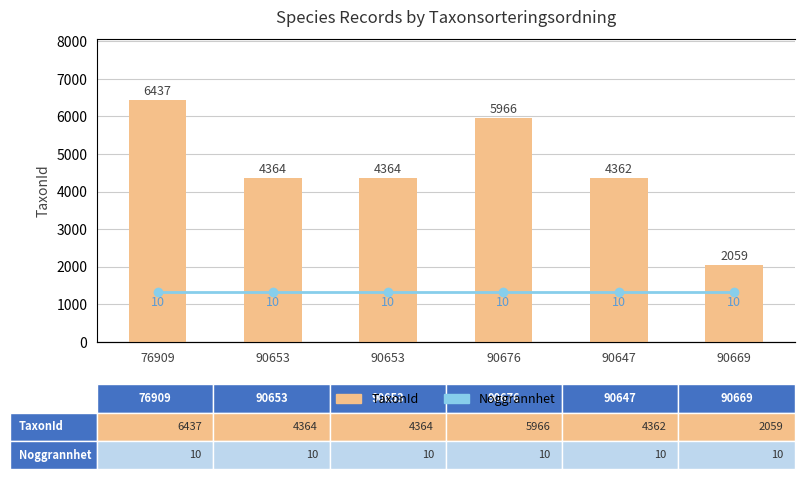

Rank the series by their average value, from lowest to highest.

Noggrannhet, TaxonId